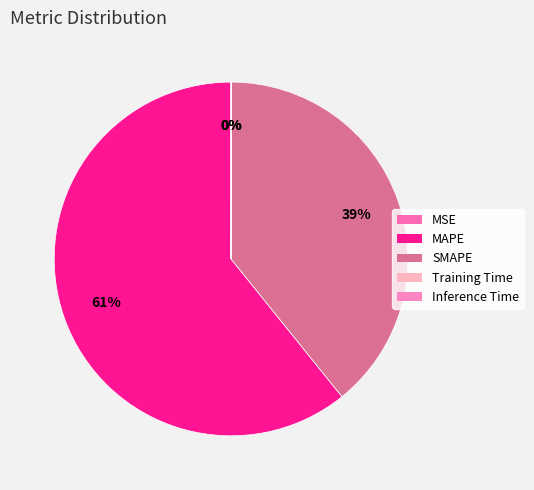

Rank the categories by value from highest to lowest.

MAPE, SMAPE, Inference Time, Training Time, MSE